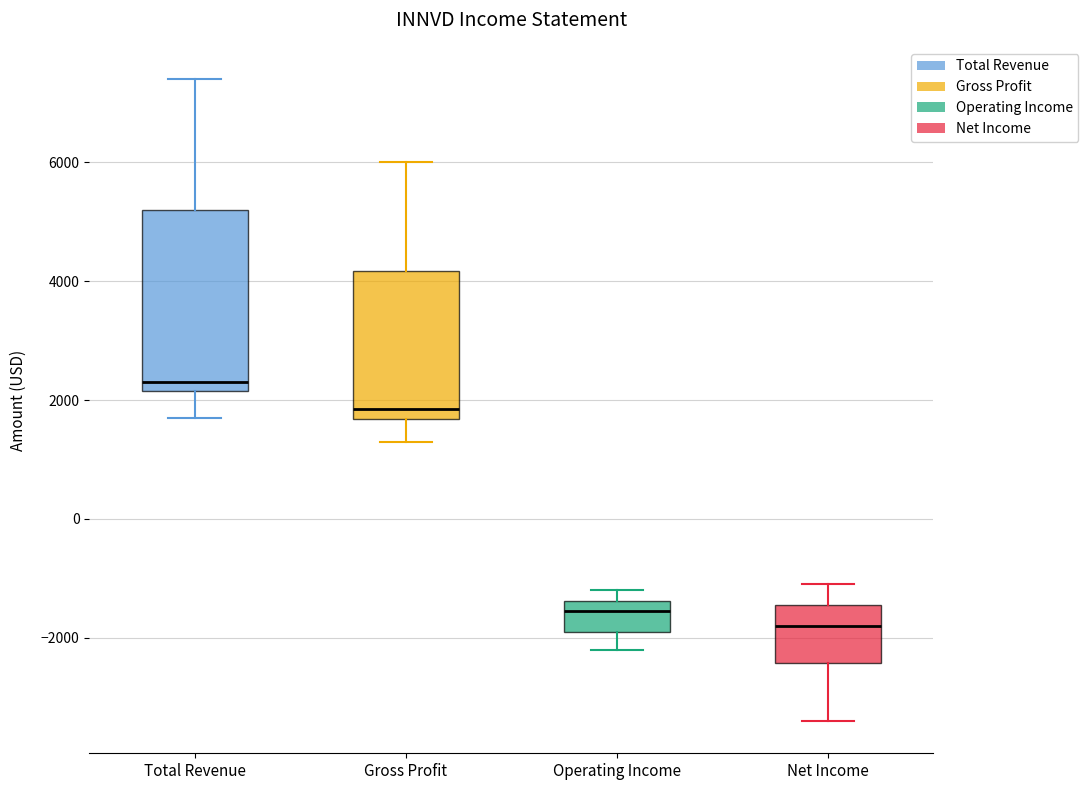

Which box is the tallest, from its lower edge to its upper edge?

Total Revenue